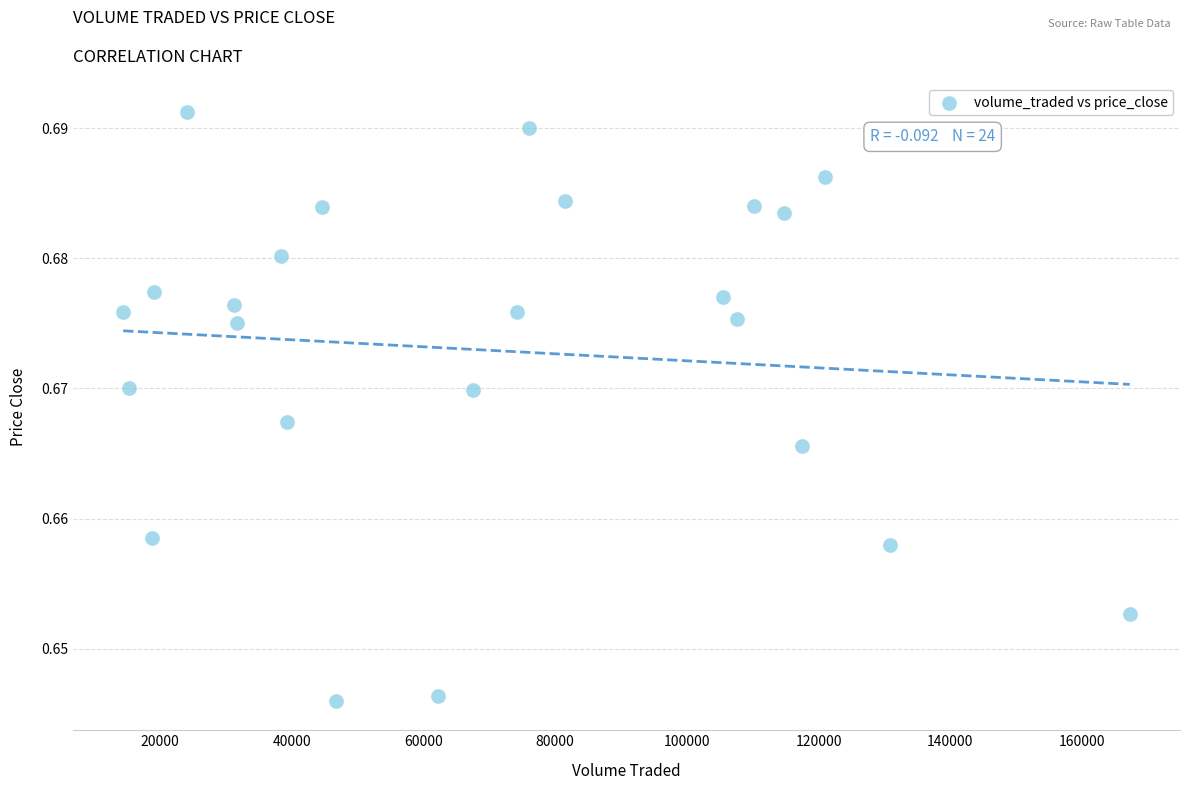

What is the range of X values (max minus min)?

152905.0